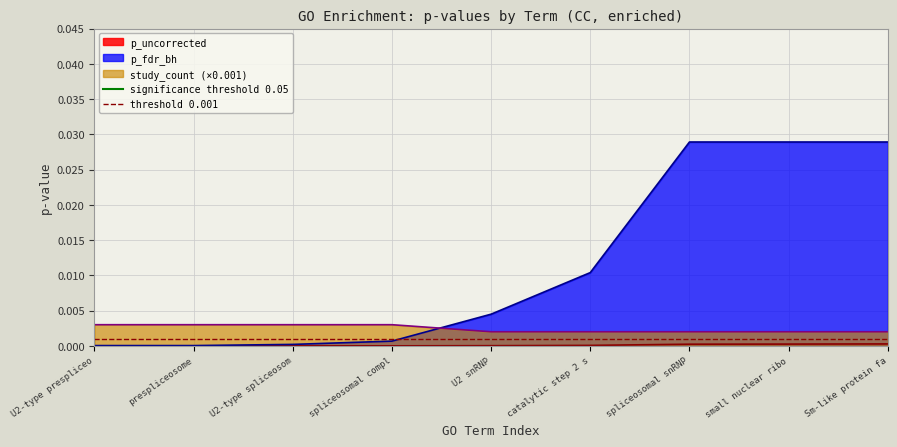

The value of p_fdr_bh at small nuclear ribo is 0.1. True or false?

False